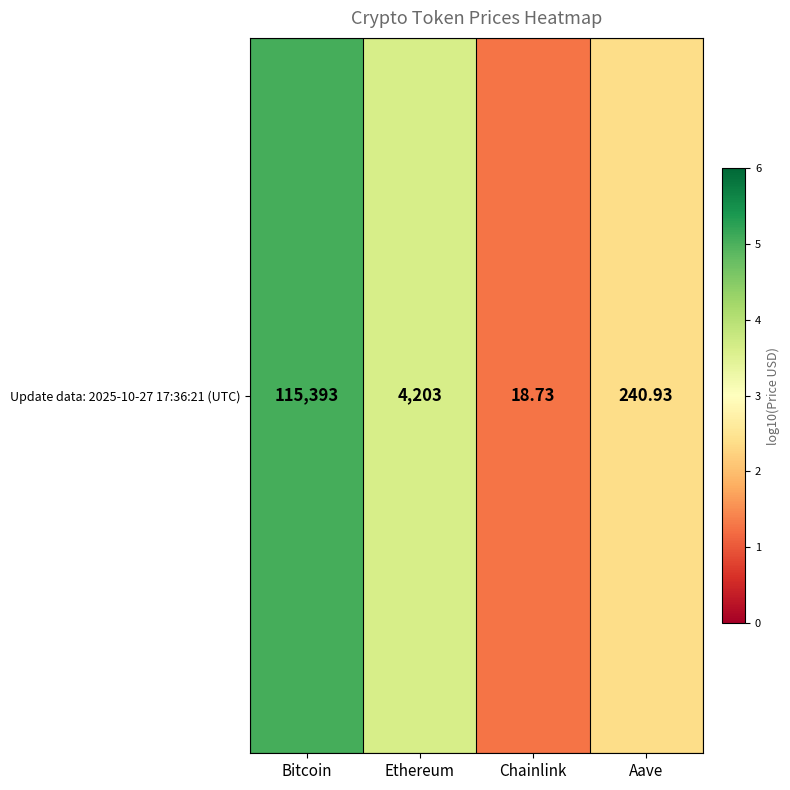

What is the change in value from Chainlink to Aave?

+1.1